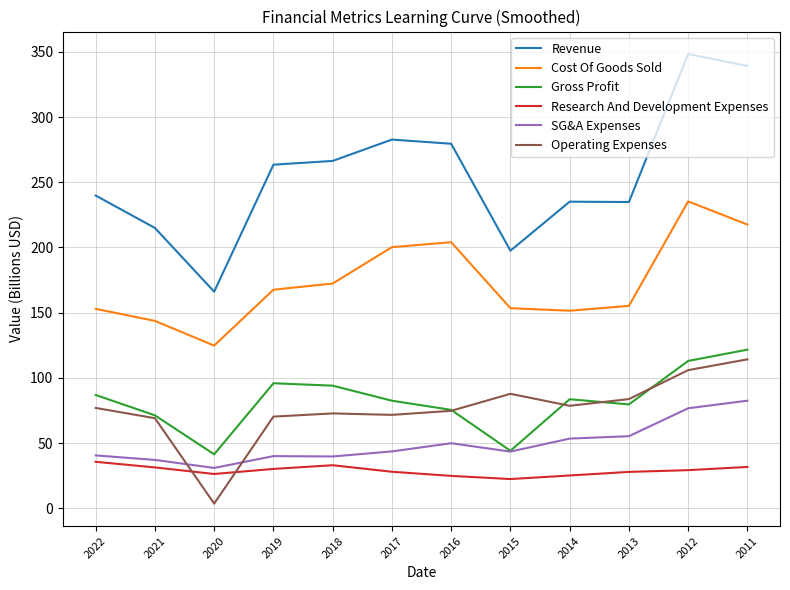

Does the chart display data point markers on the line(s)?

No